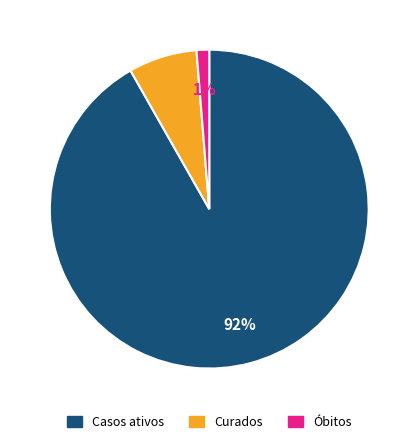

Does any single category account for the majority?

Yes